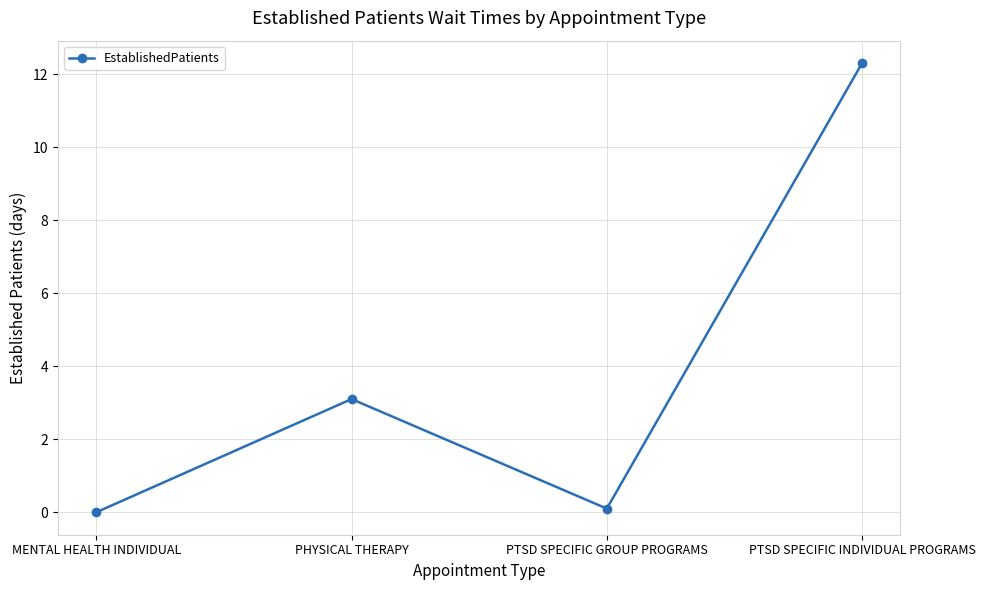

How many lines are shown in the chart?

1